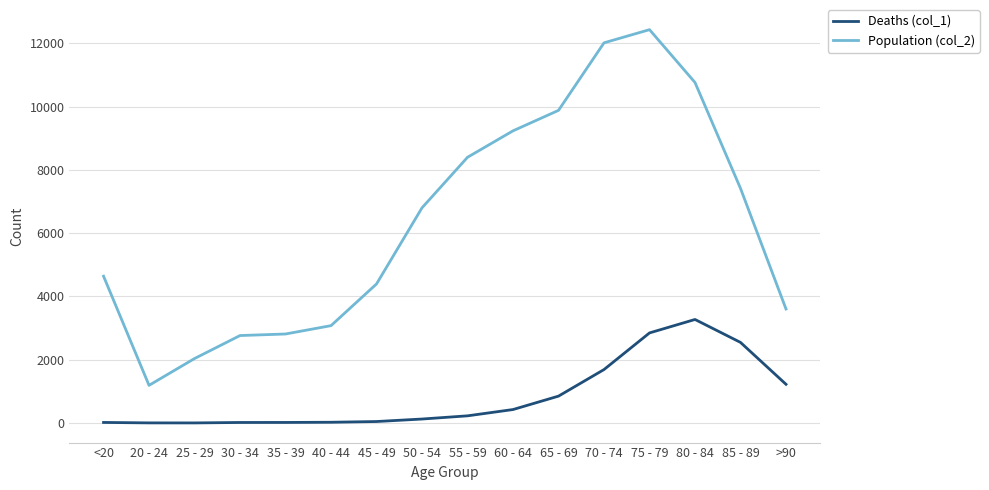

Rank the series at 60 - 64 from lowest to highest value.

Deaths (col_1), Population (col_2)